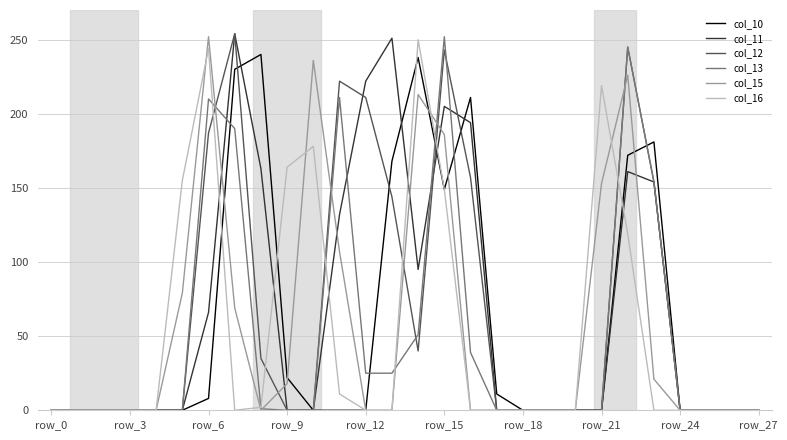

What is the highest value of the col_16 series?

250